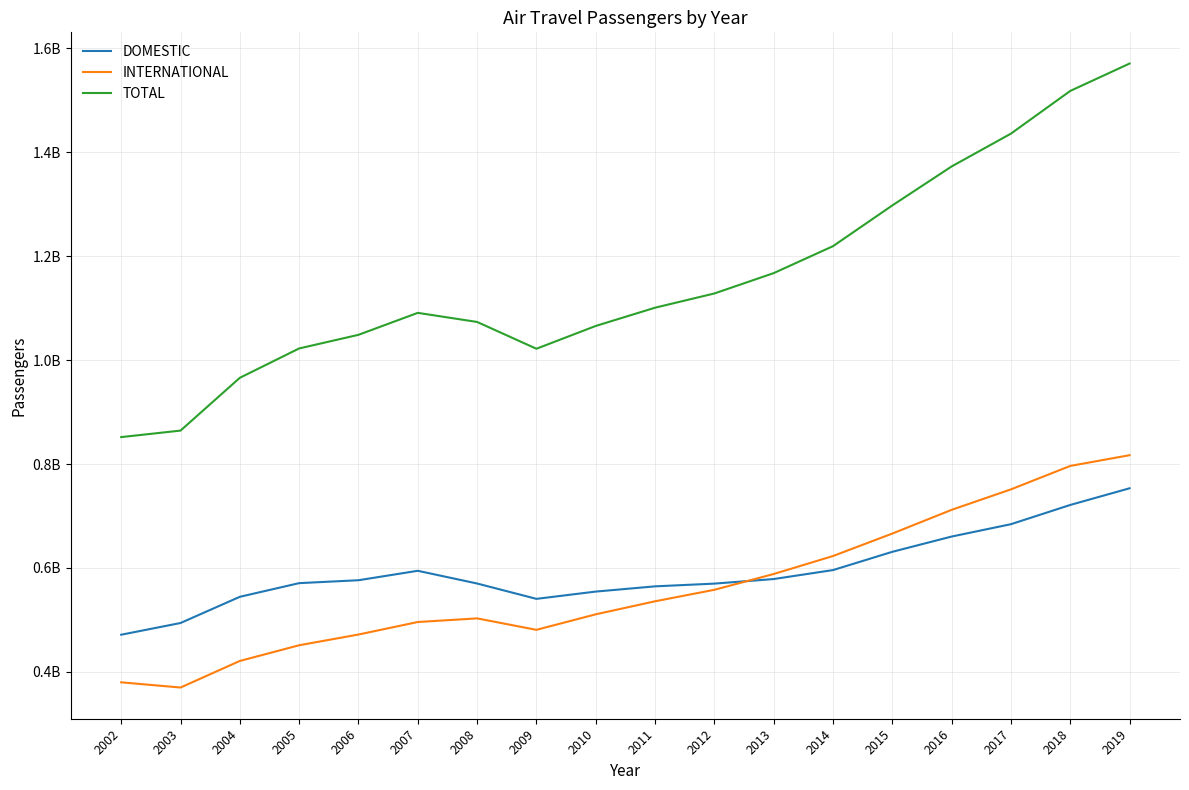

True or false: INTERNATIONAL has a value of 796303116 at 2018.

True